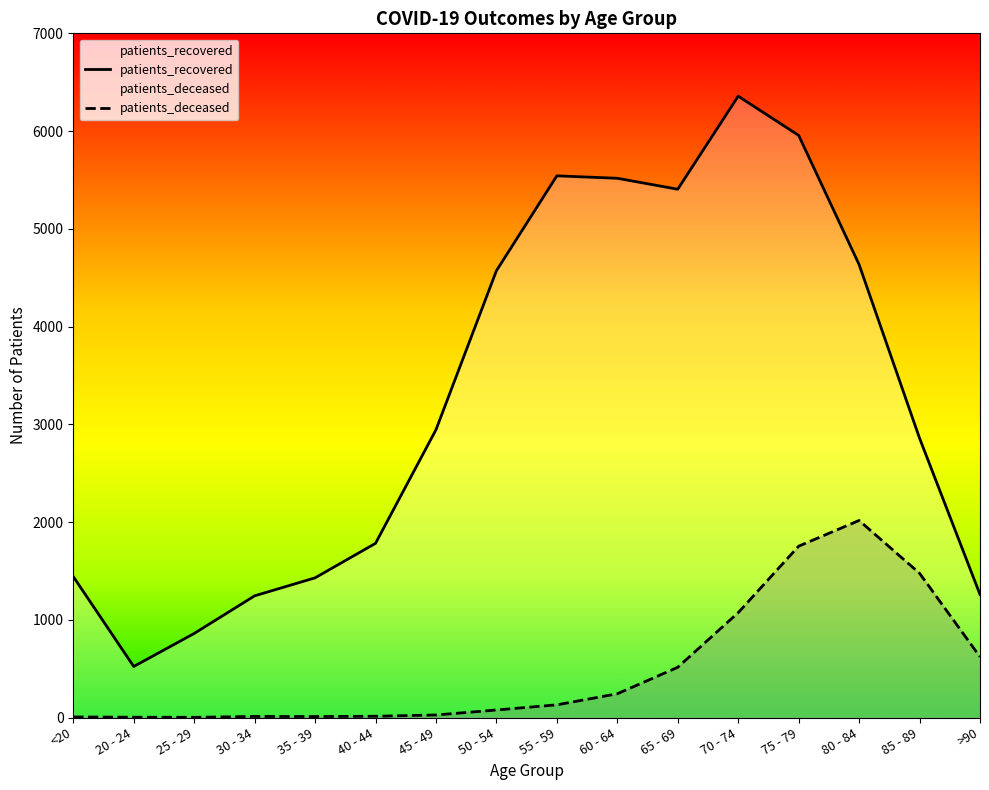

What is the label of the 14th point from the left?

80 - 84